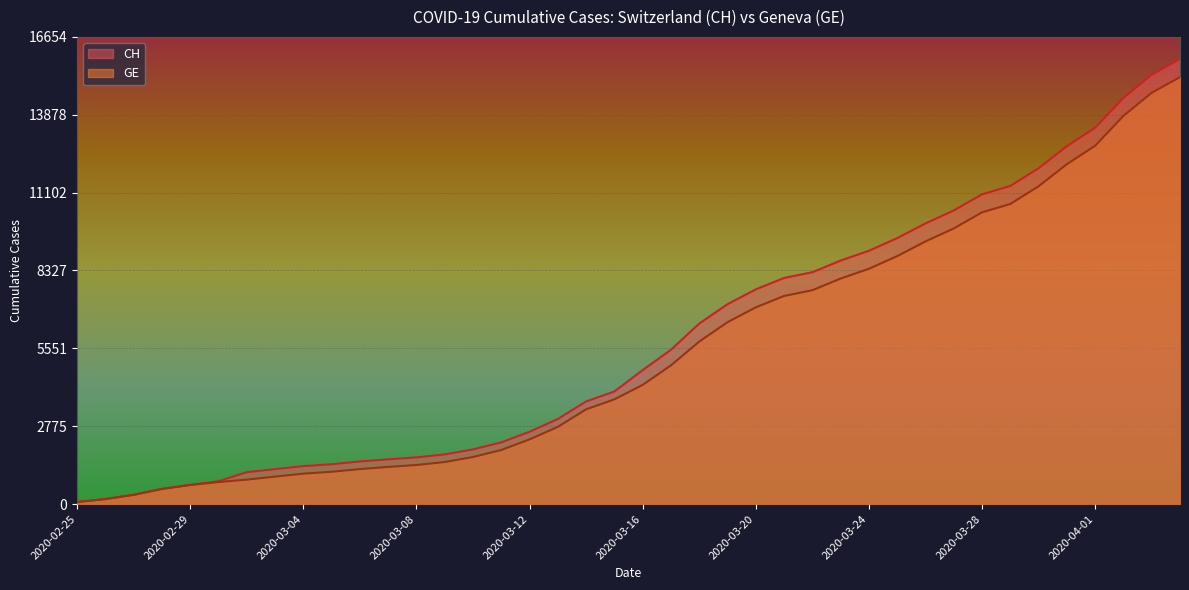

Which series has the largest range (max minus min)?

CH